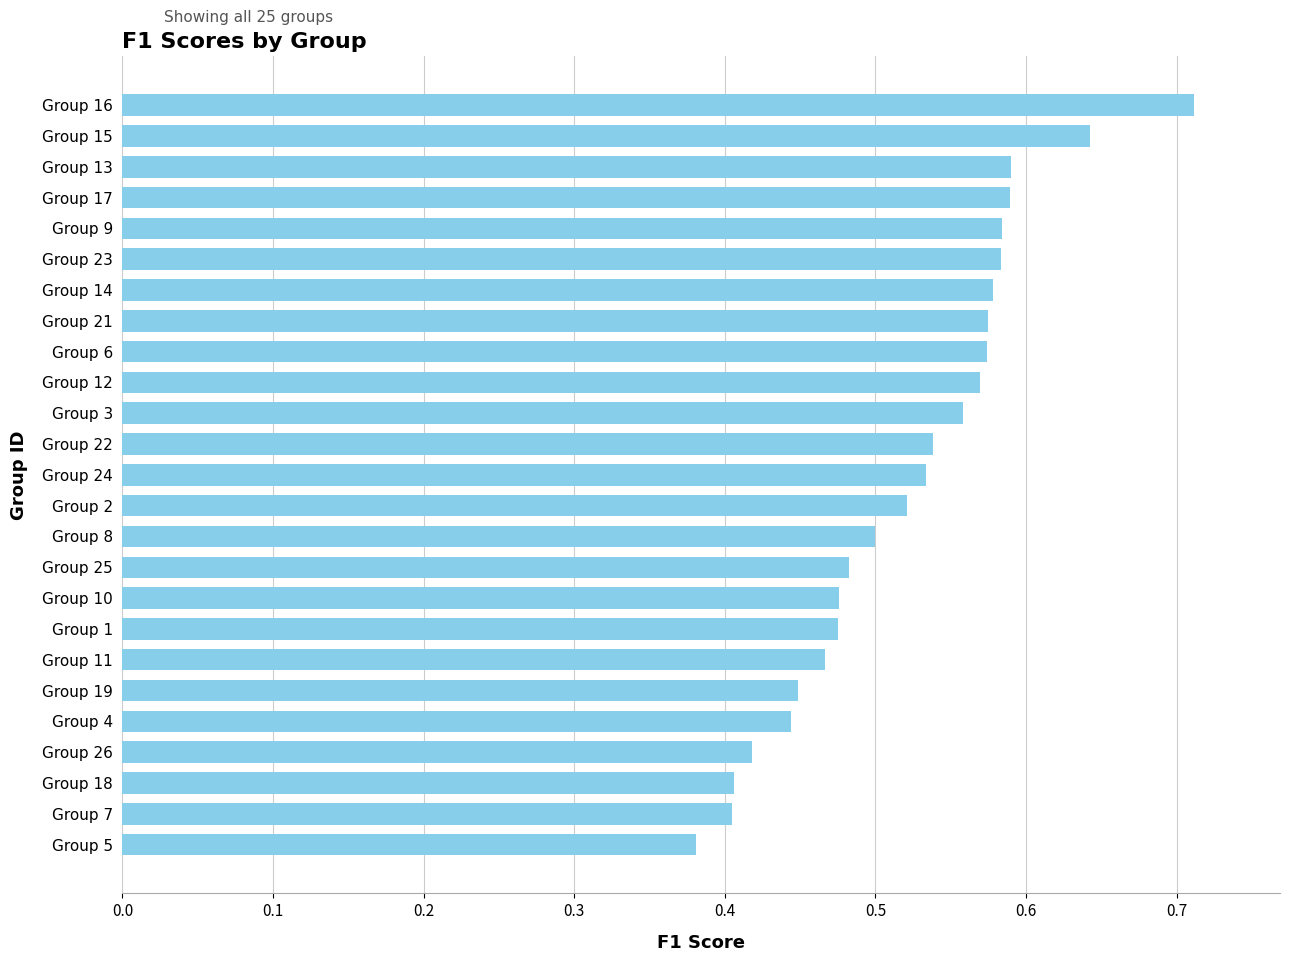

Which label corresponds to the smallest value in the chart?

Group 5